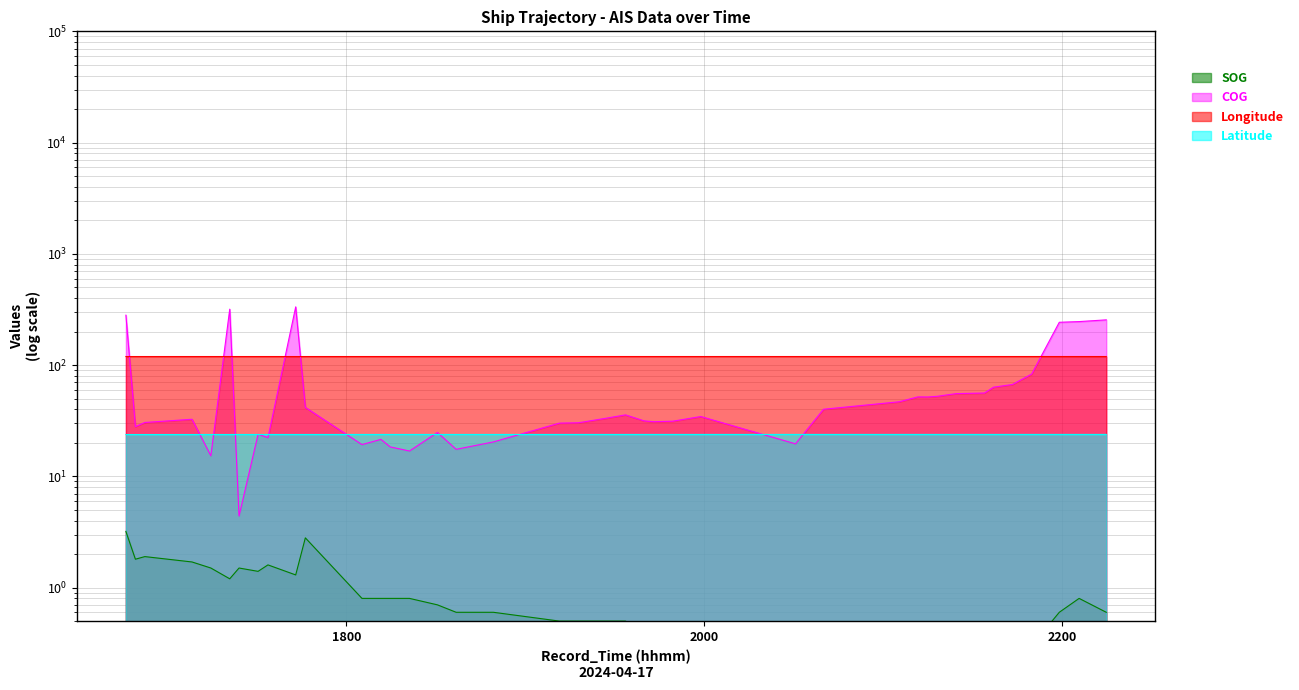

True or false: Longitude and SOG intersect in this chart.

False